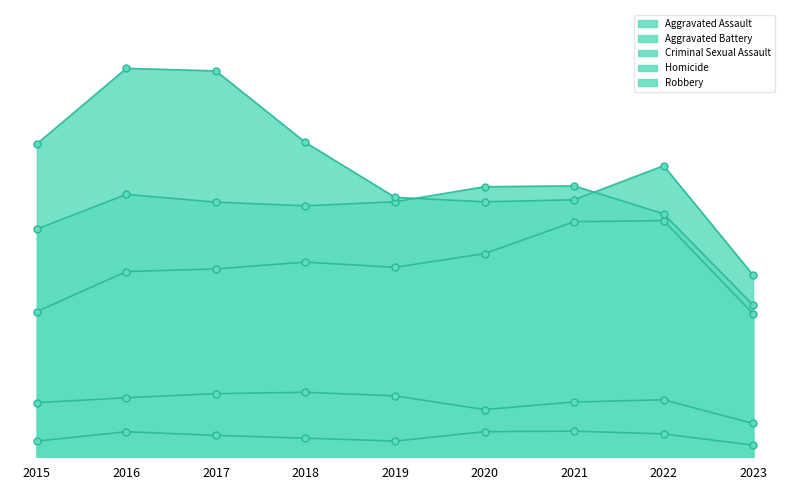

True or false: Criminal Sexual Assault and Aggravated Assault intersect in this chart.

False